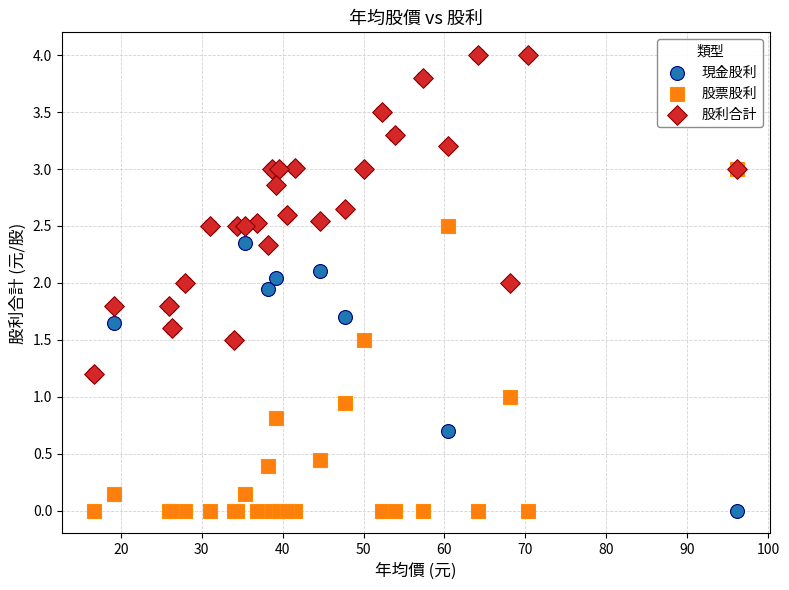

What are all the series names shown in the legend?

現金股利, 股票股利, 股利合計